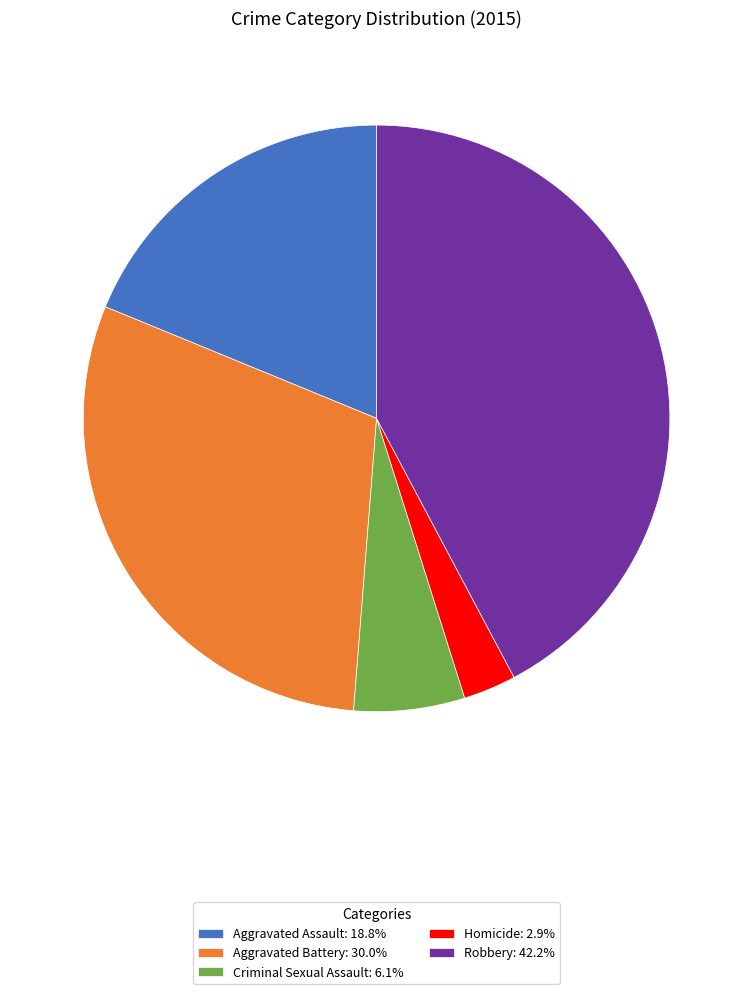

How many slices are in this pie chart?

5